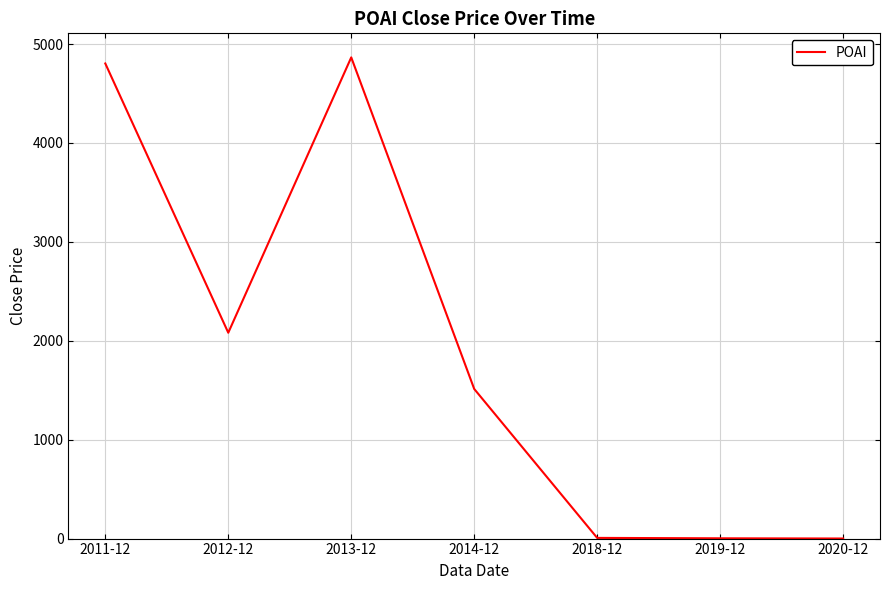

The value at 2018-12 is 6.9. True or false?

True